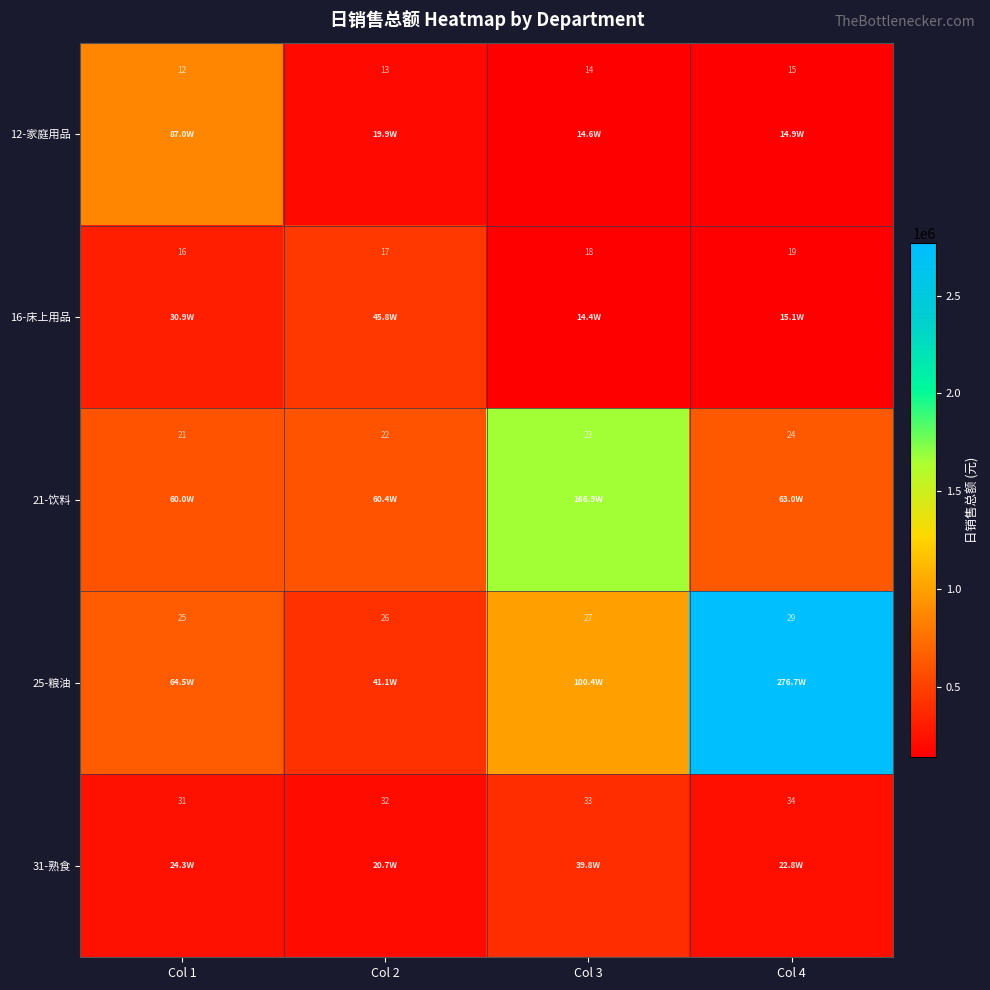

List the series in order of their peak value, highest first.

31-熟食, 25-粮油, 21-饮料, 16-床上用品, 12-家庭用品